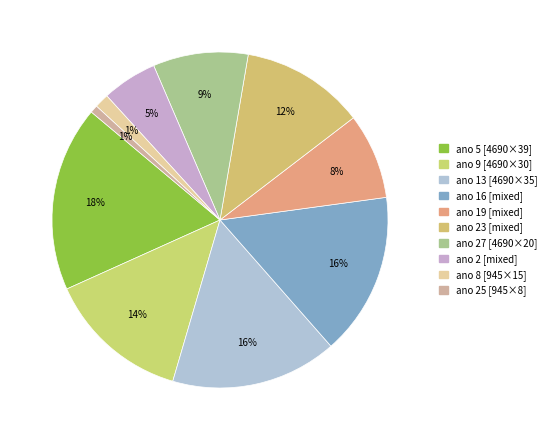

Count the number of slices in the pie.

10